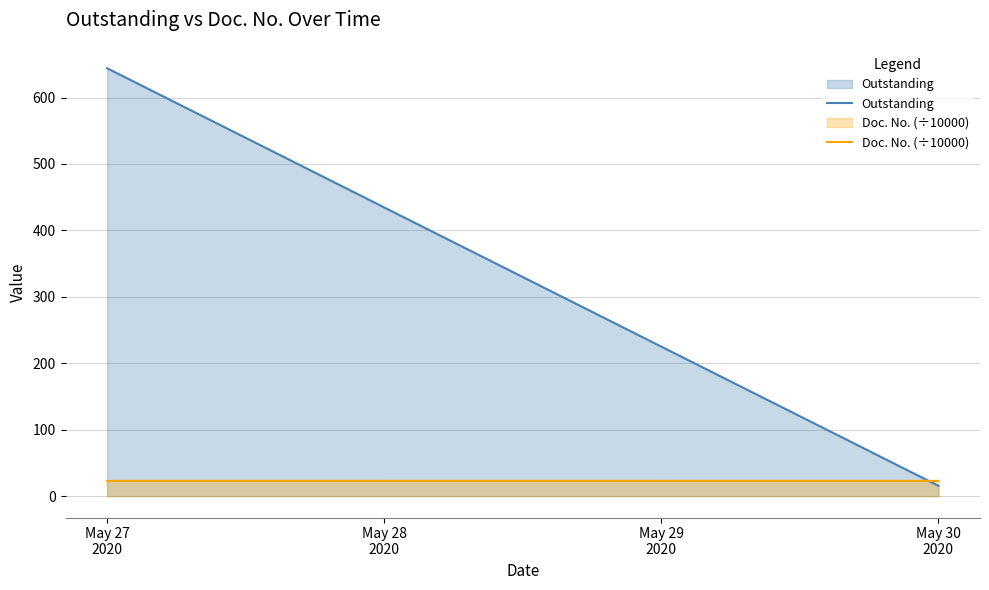

Where does the Outstanding series first go above 644?

May 27
2020